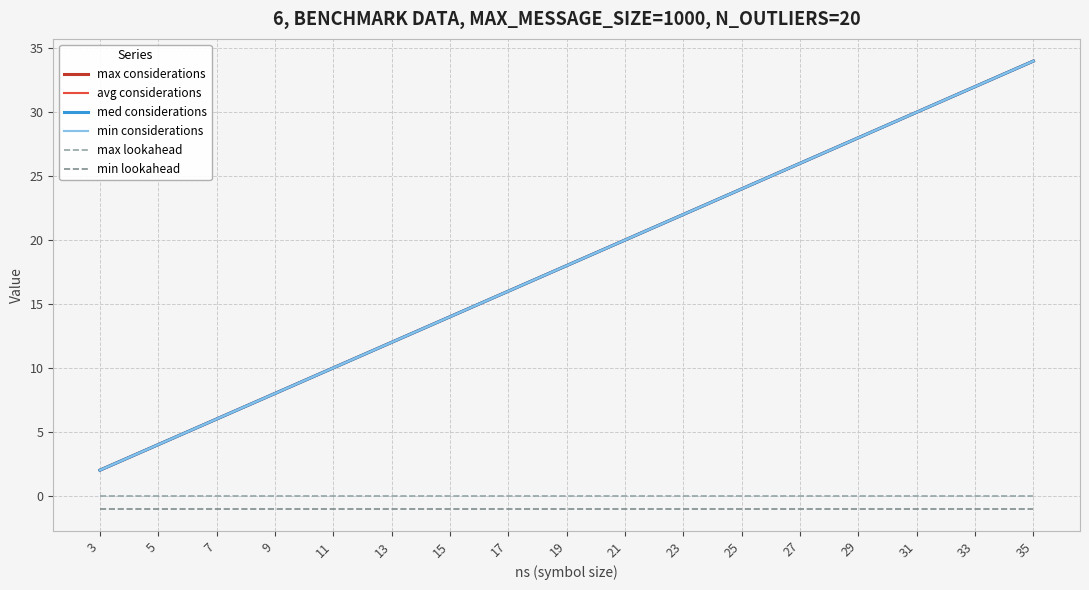

Is this an area chart (filled region under the line)?

No